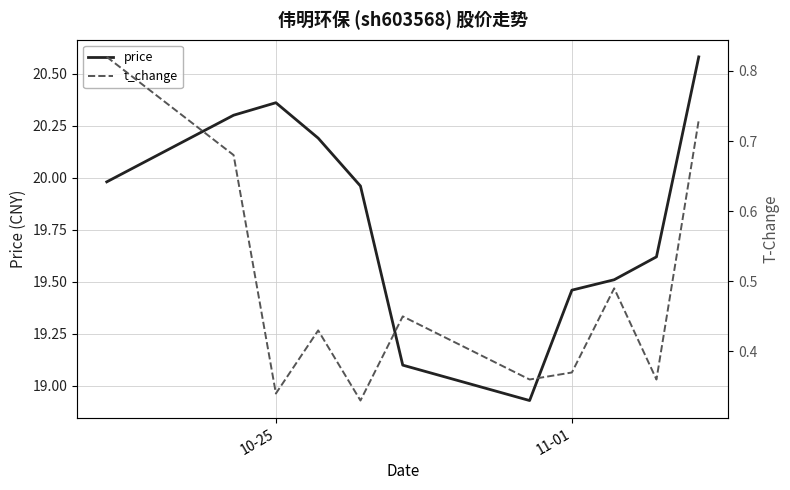

The price series shows 13.9 at 10-25. True or false?

False